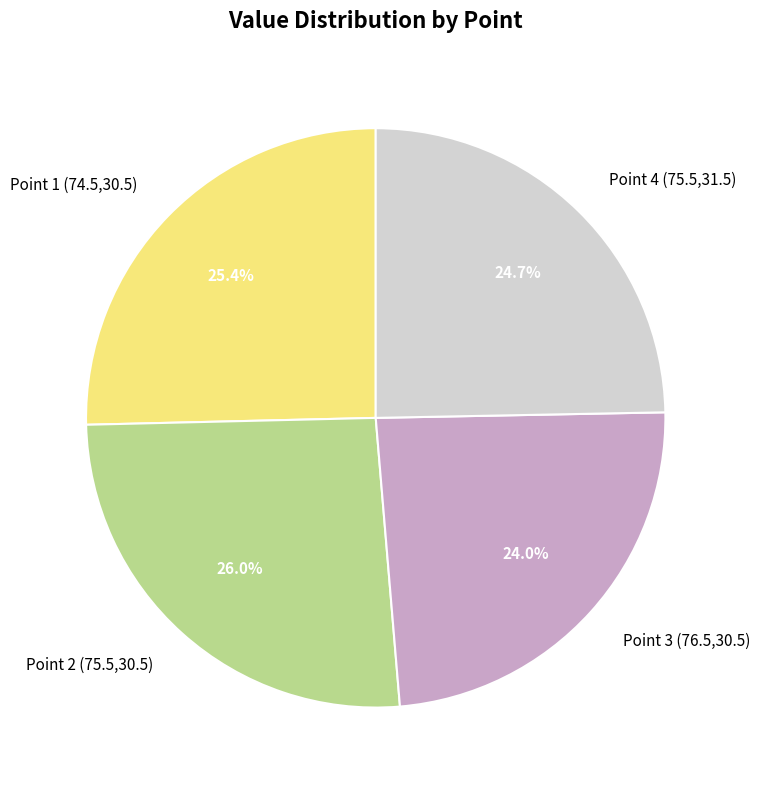

To the nearest percent, what percentage of the pie is Point 3 (76.5,30.5)?

24%